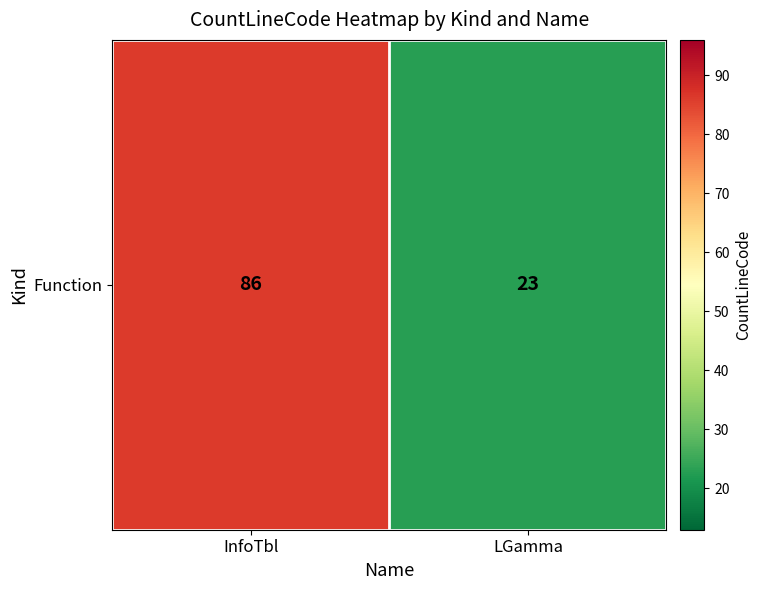

How many values are below 86?

1